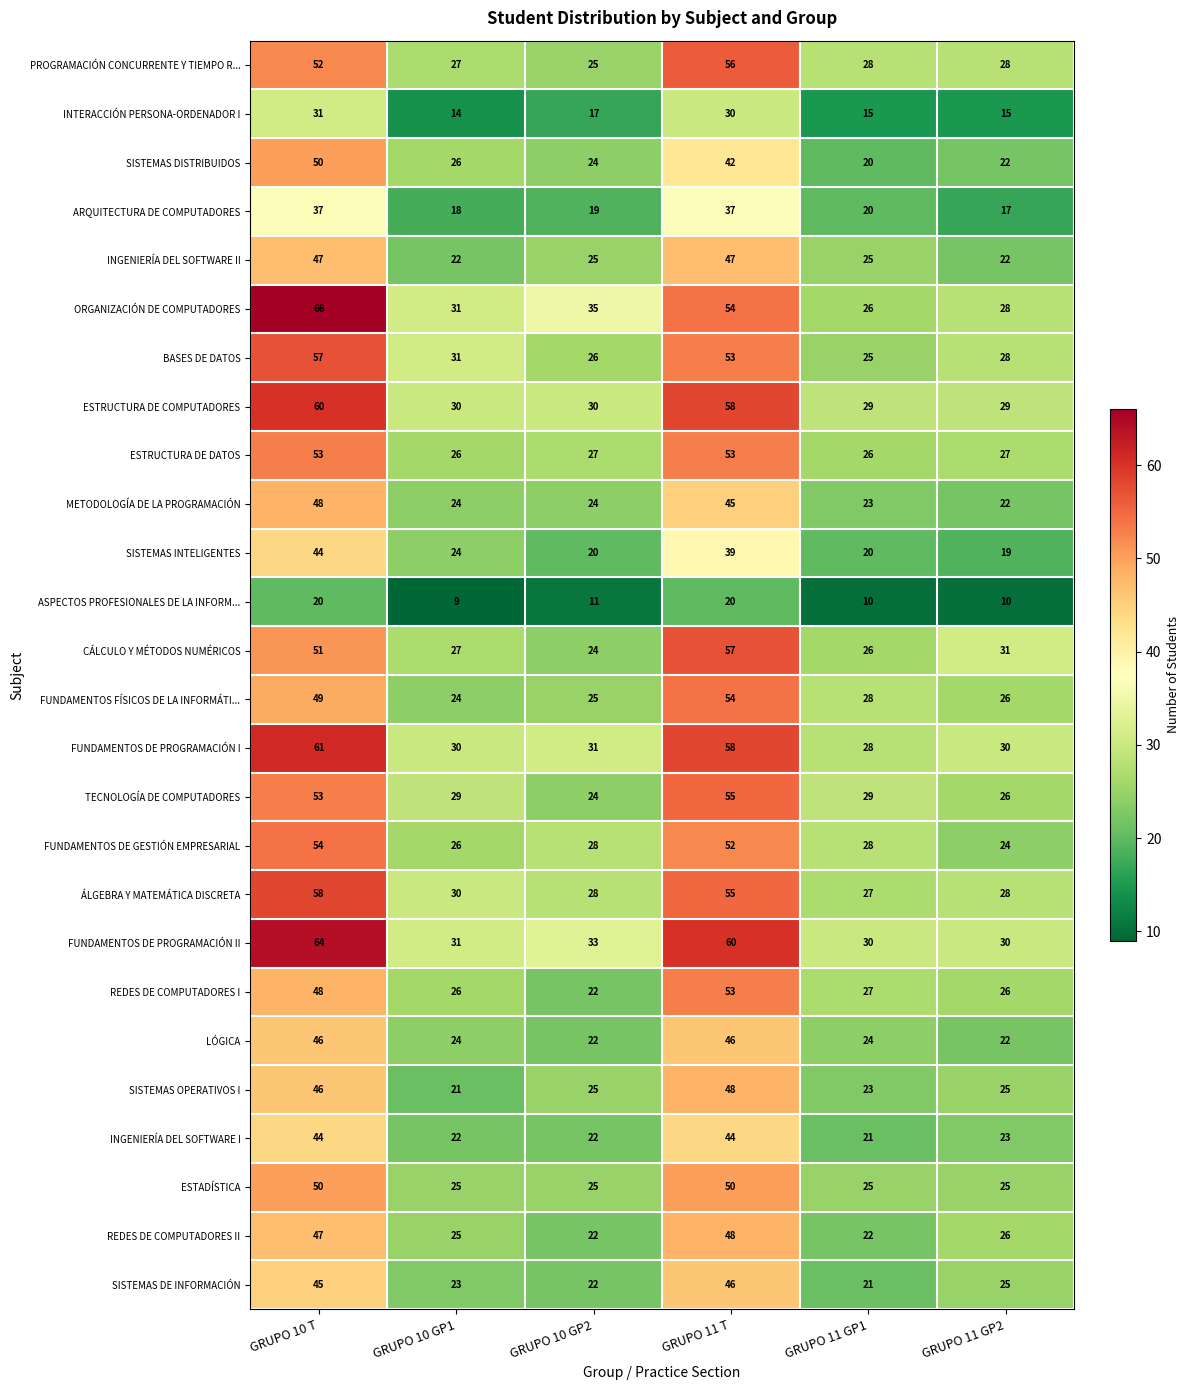

Rank the categories by SISTEMAS DE INFORMACIÓN value from lowest to highest.

GRUPO 11 GP1, GRUPO 10 GP2, GRUPO 10 GP1, GRUPO 11 GP2, GRUPO 10 T, GRUPO 11 T